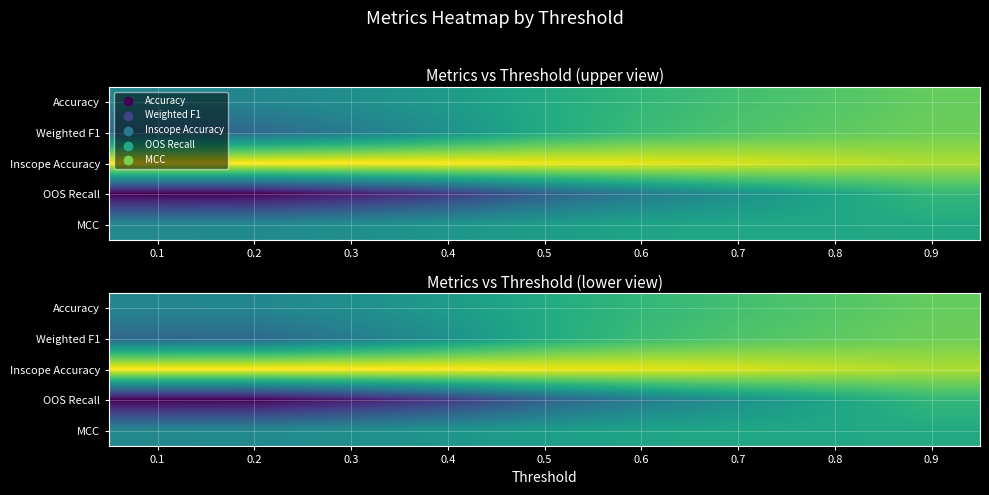

Which has a higher value, 0.2 or 0.4?

0.4